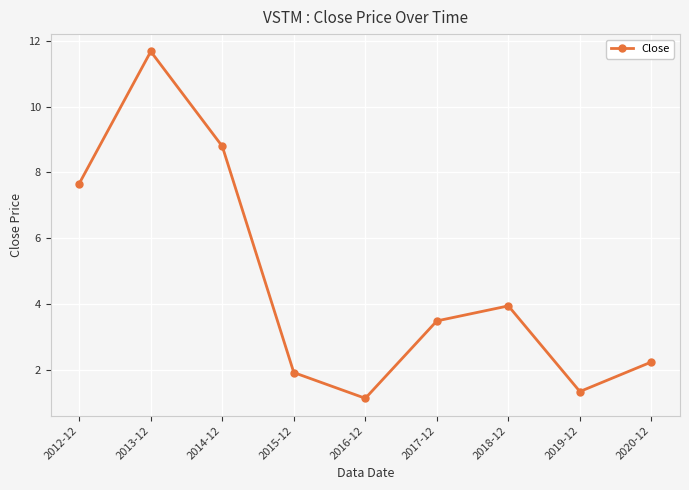

How many points are lower than both their immediate neighbors (excluding endpoints)?

2